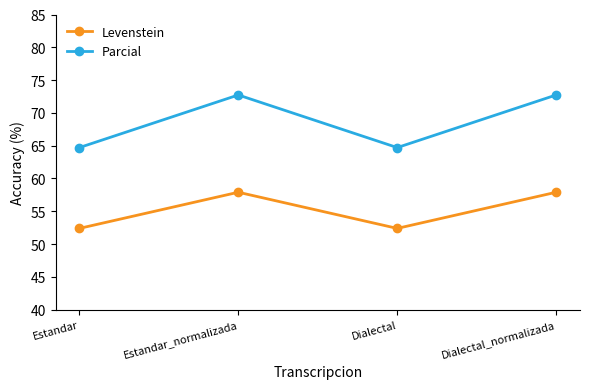

Reading left to right, transcribe all the data shown in this chart.

Levenstein: Estandar=52.4	Estandar_normalizada=57.9	Dialectal=52.4	Dialectal_normalizada=57.9
Parcial: Estandar=64.7	Estandar_normalizada=72.7	Dialectal=64.7	Dialectal_normalizada=72.7